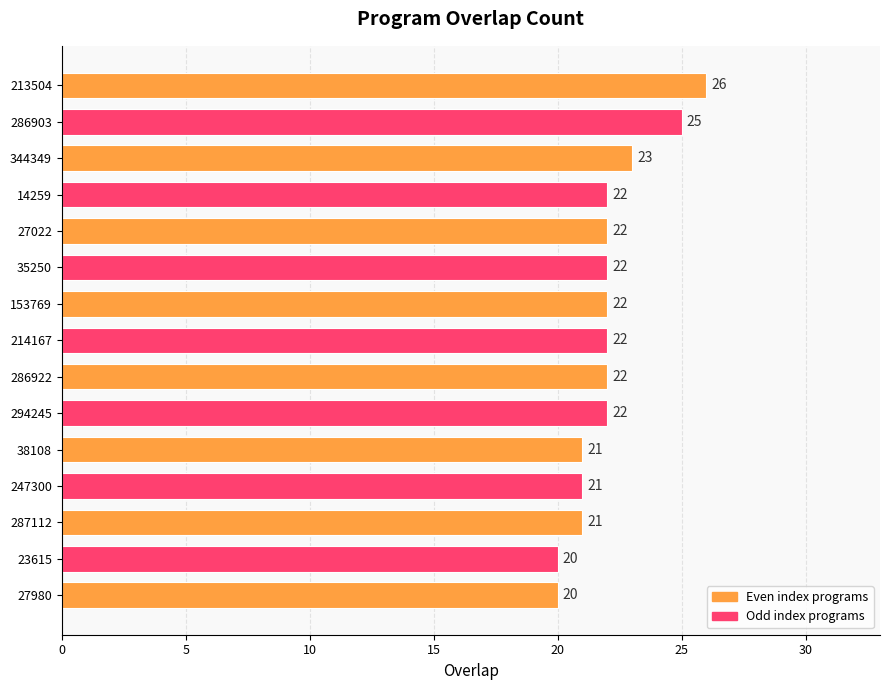

What position from the top is 286922?

9